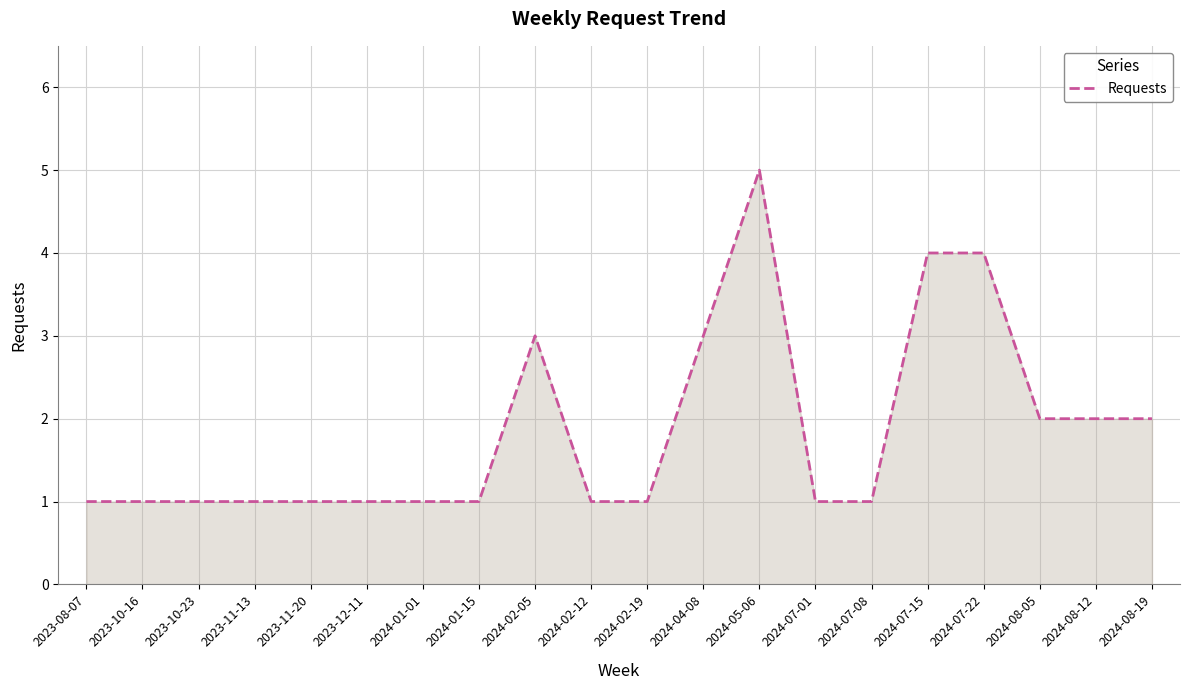

How many lines are shown in the chart?

1